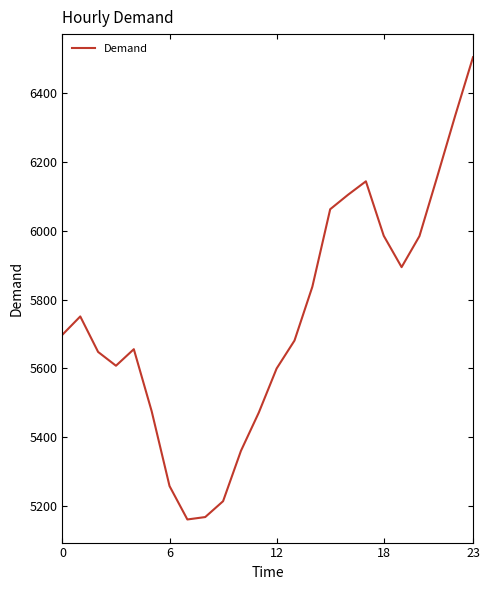

What is the smallest value displayed?

5162